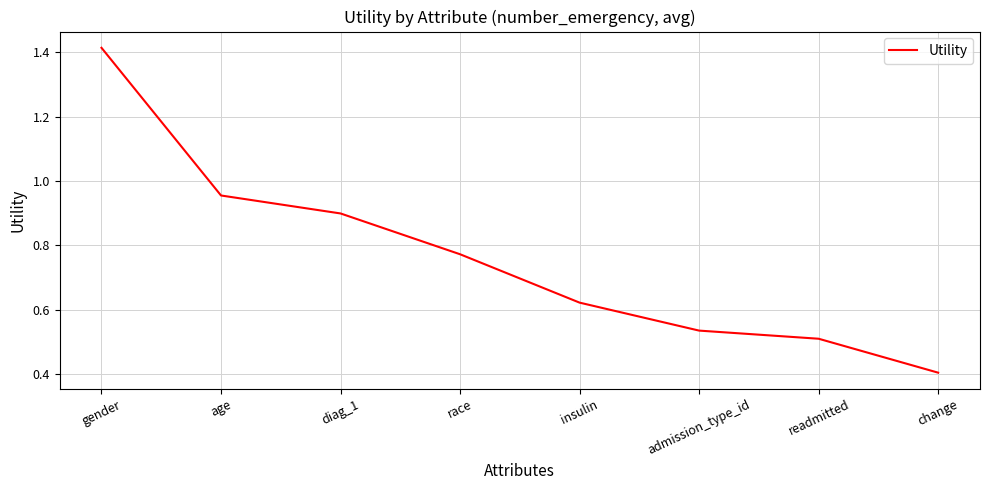

Rank the categories by value from highest to lowest.

gender, age, diag_1, race, insulin, admission_type_id, readmitted, change